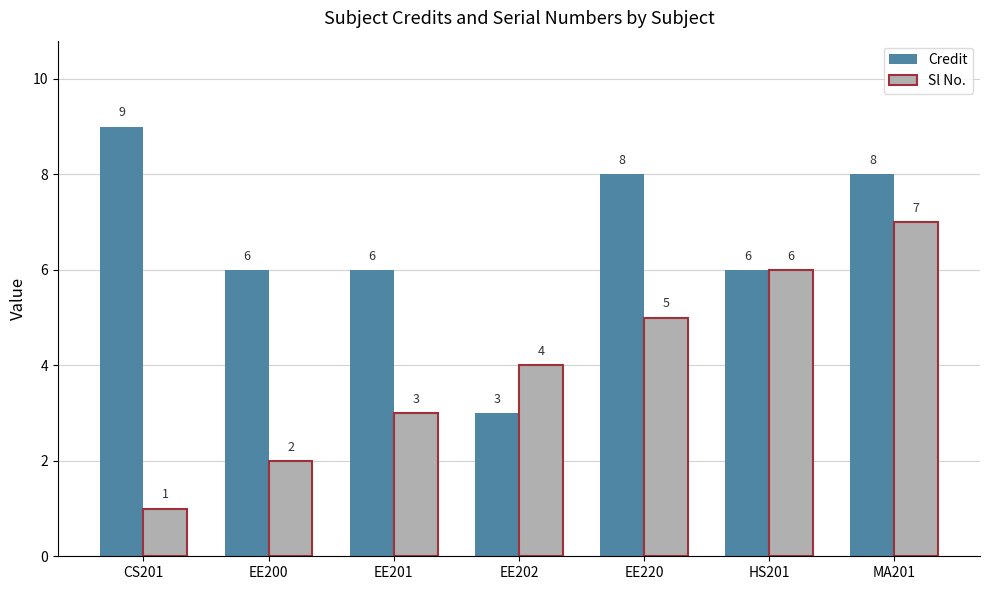

Rank the series by their average value, from lowest to highest.

Sl No., Credit